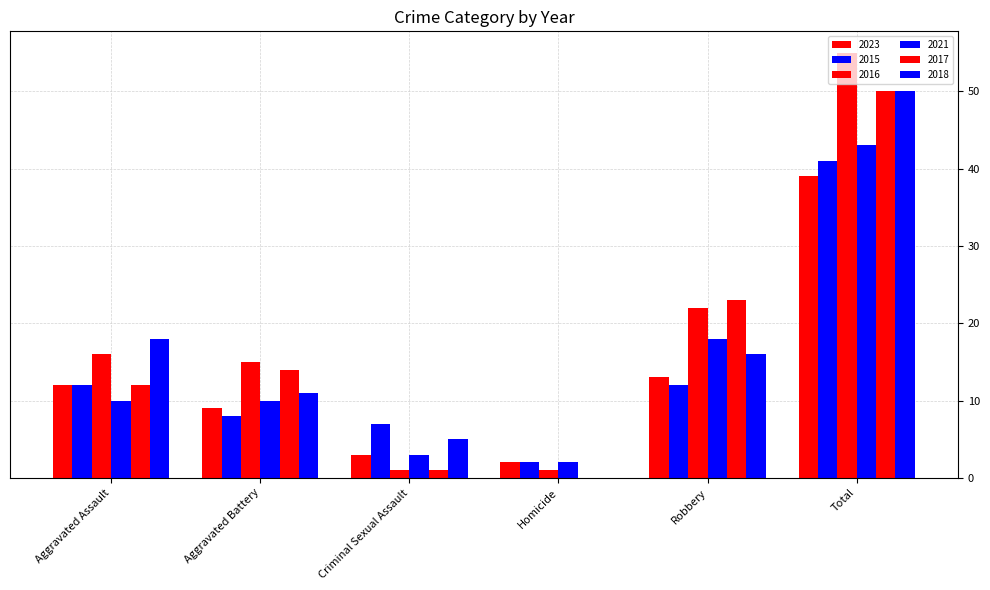

Count the number of data series in this chart.

6